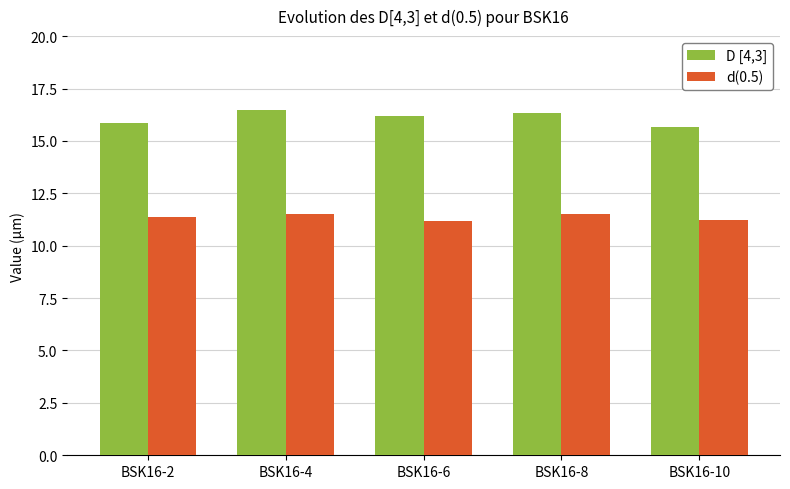

Rank the series by their average value, from highest to lowest.

D [4,3], d(0.5)